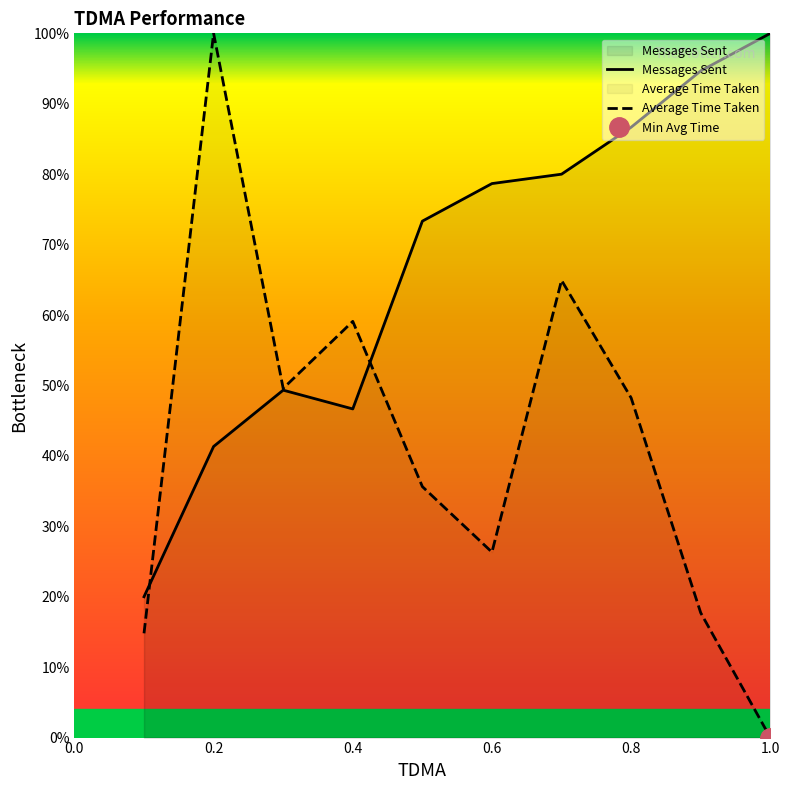

At how many categories does at least one series exceed 49?

9